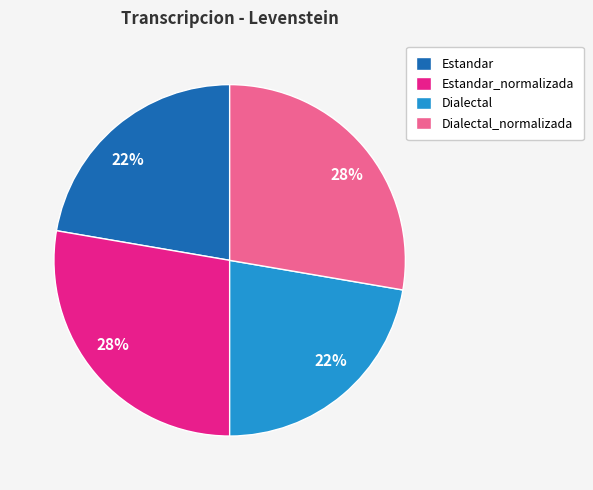

To the nearest percent, what is the average slice percentage?

25%